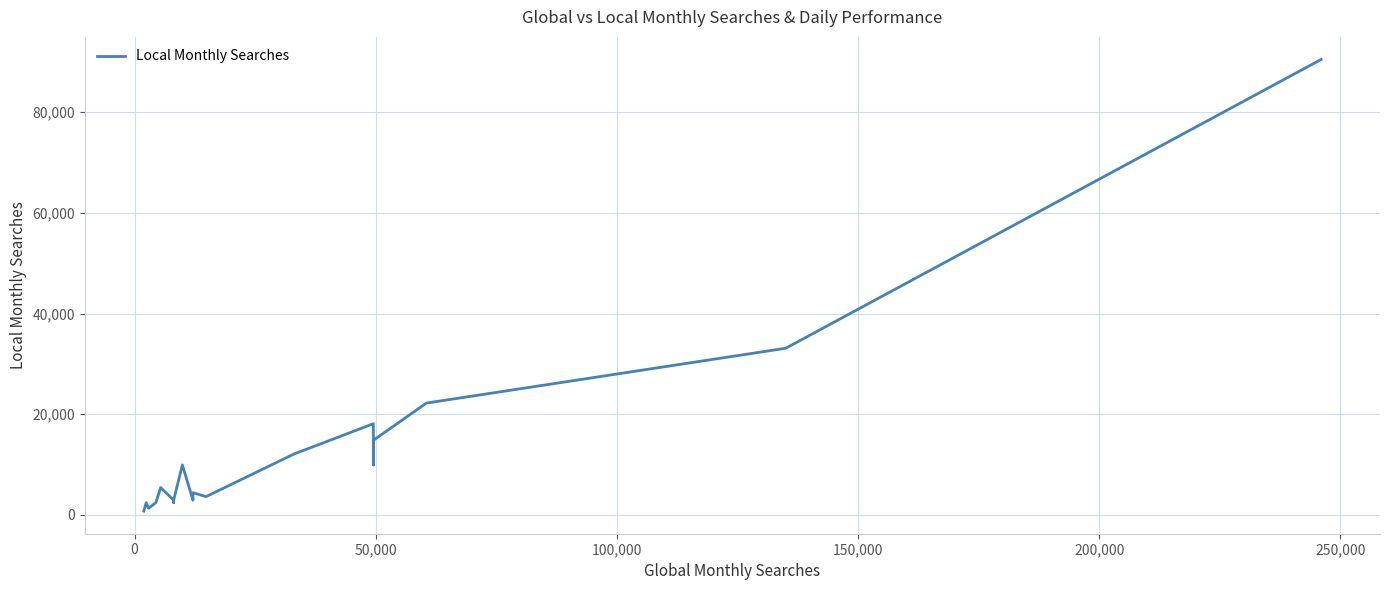

Reading right to left, what are all the values shown in this chart?

90500	33100	22200	14800	9900	18100	14800	12100	3600	4400	2900	9900	2900	2400	2900	5400	2400	1300	2400	720